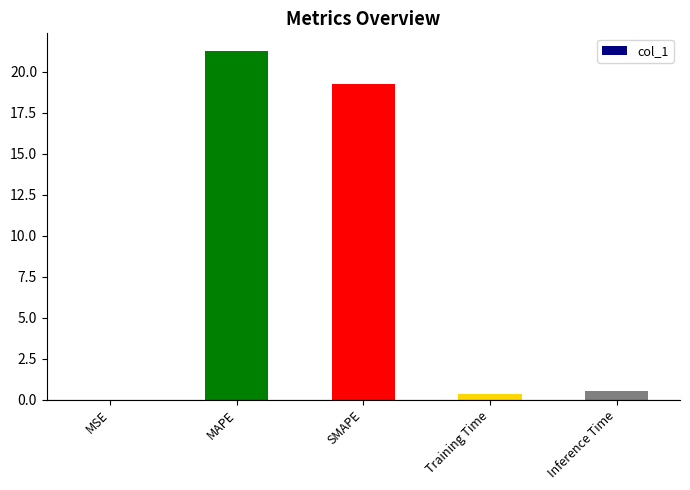

What is the sum of all values?

41.4